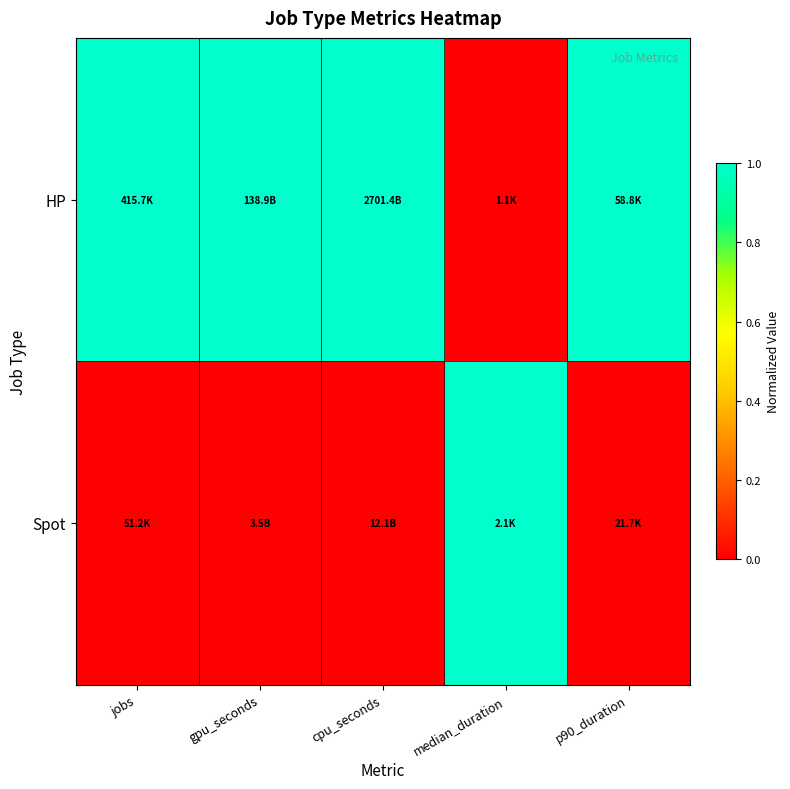

Which series has the largest range (max minus min)?

HP